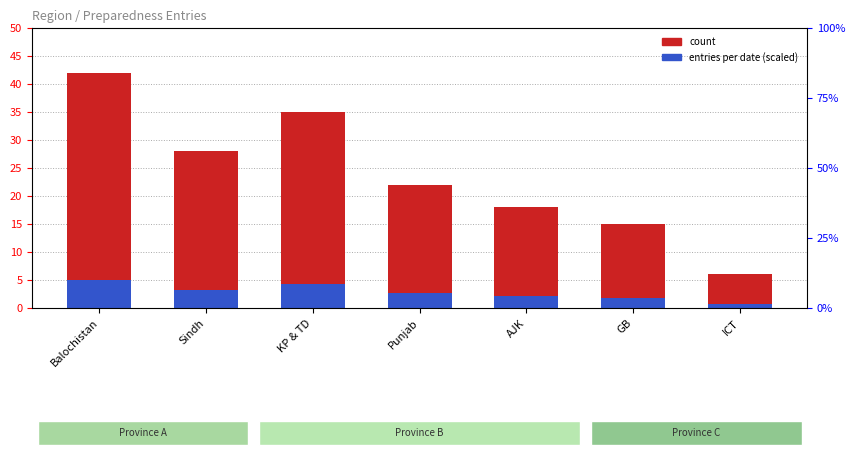

What is the total value across all series at ICT?

6.7